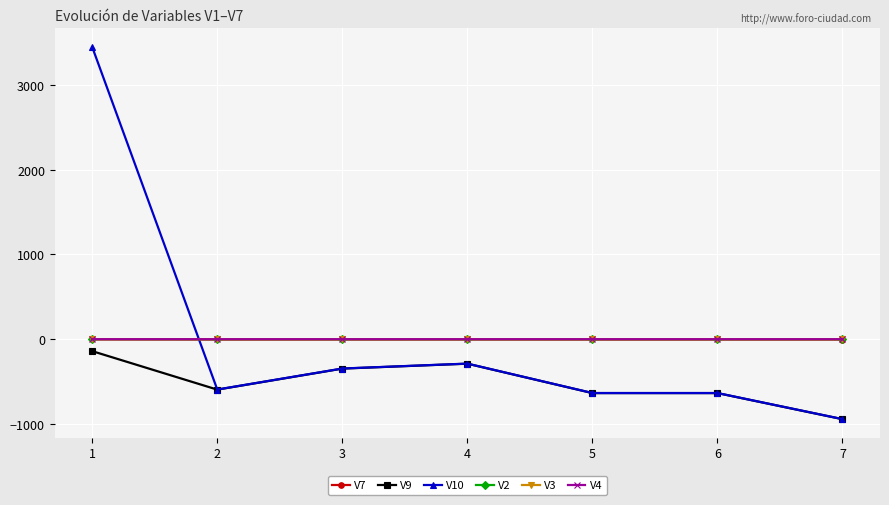

Is the value of V9 at 5 greater than the value of V3 at 7?

No